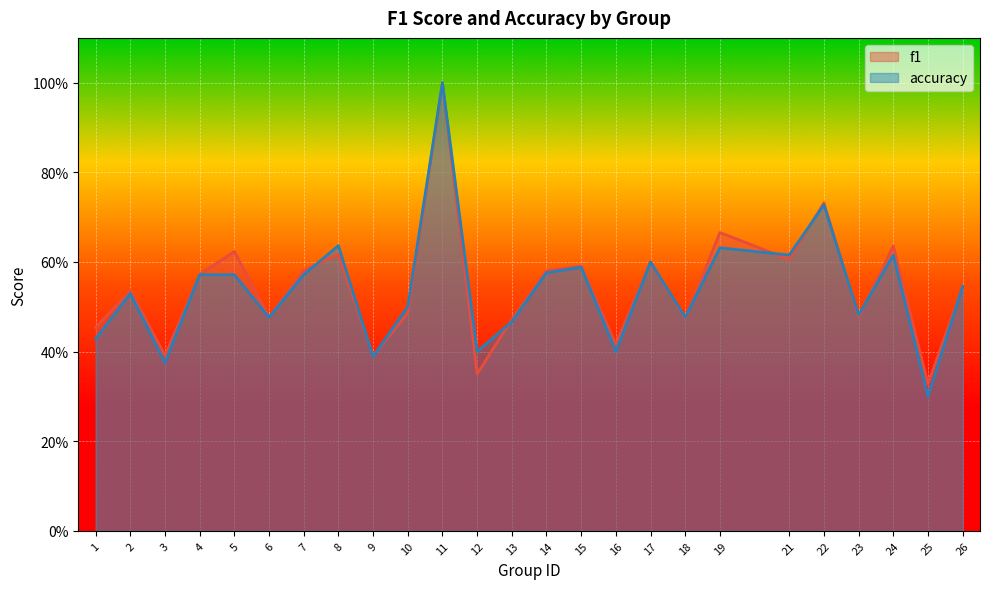

Which series has the largest range (max minus min)?

accuracy